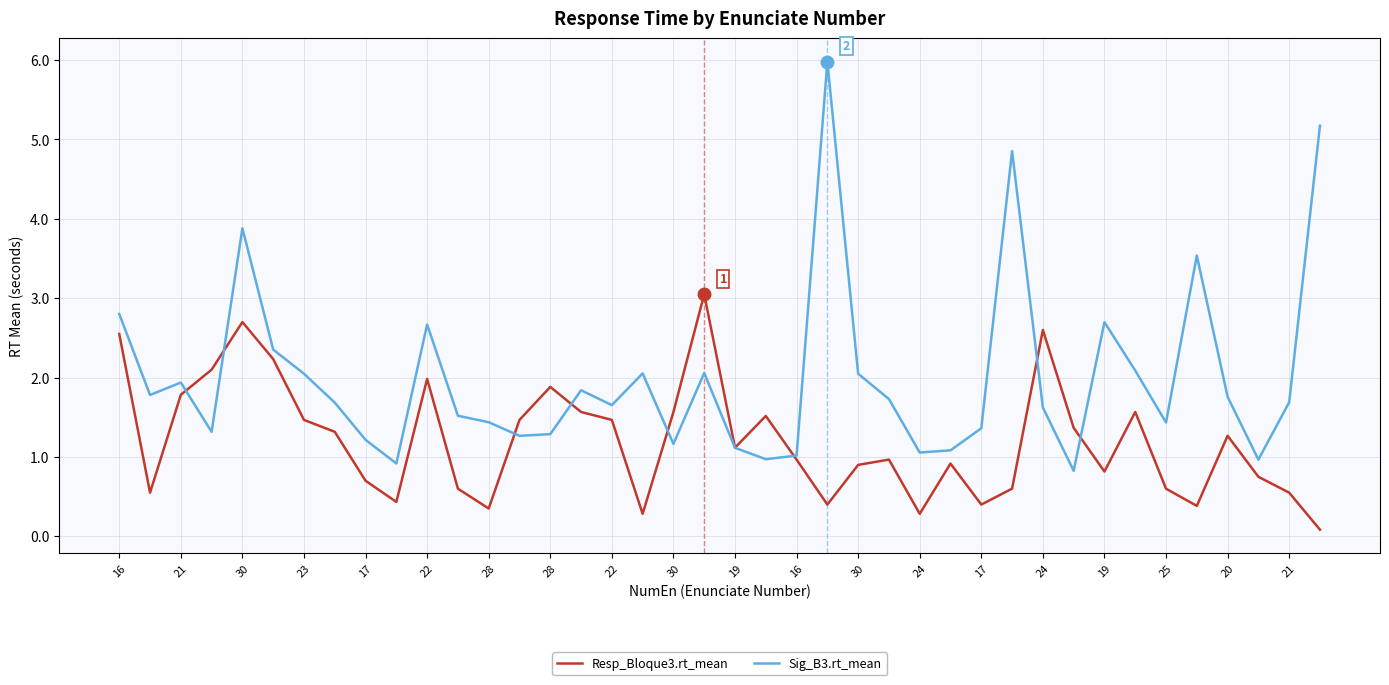

List the series in order of their overall mean, highest first.

Sig_B3.rt_mean, Resp_Bloque3.rt_mean